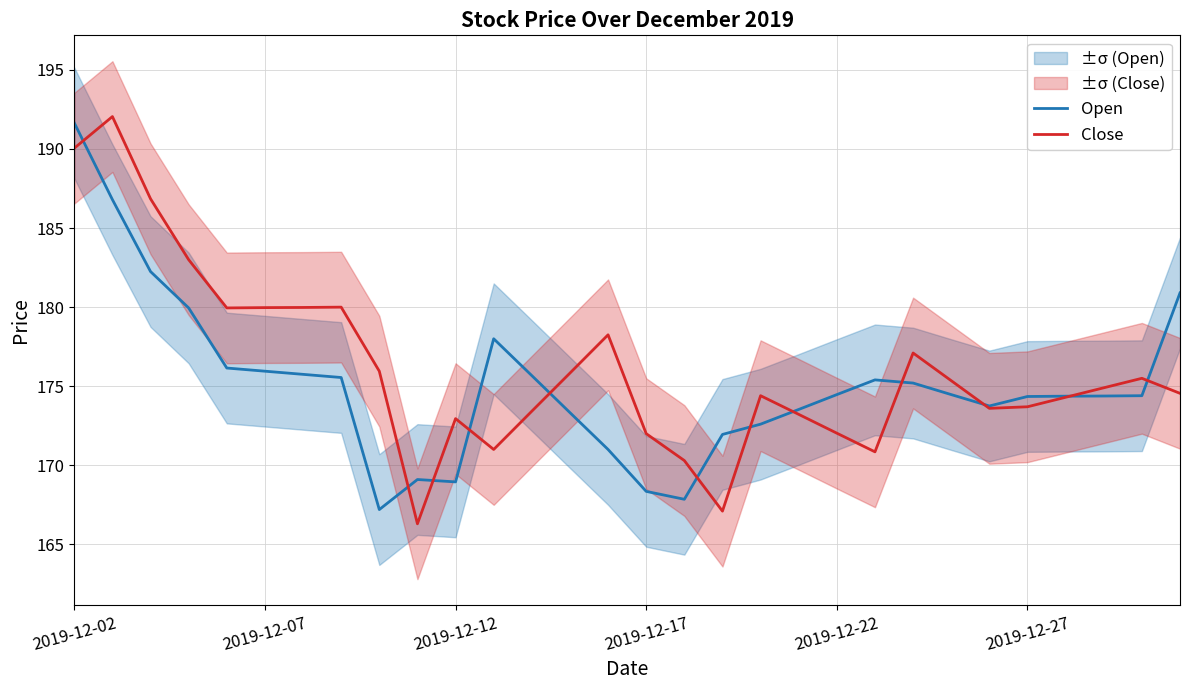

At which label does Close first exceed 174?

2019-12-02